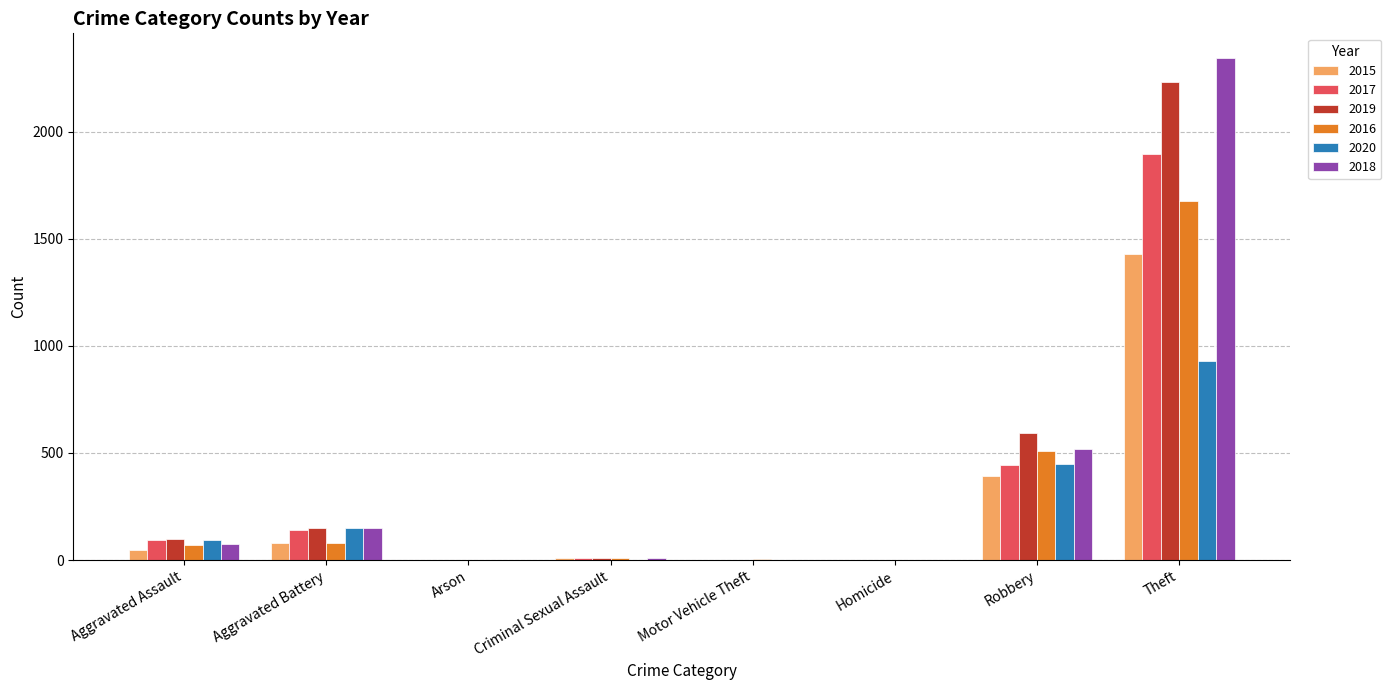

At which label does 2017 reach its peak?

Theft